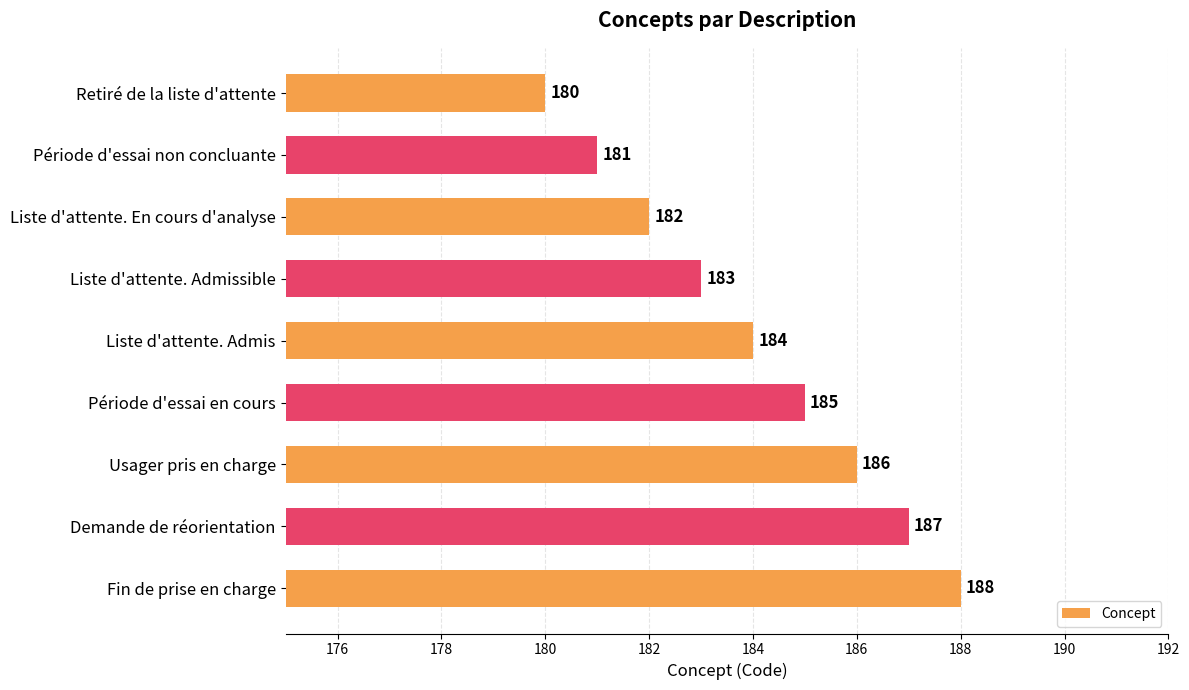

Where is the data nearest to the value 184?

Liste d'attente. Admis